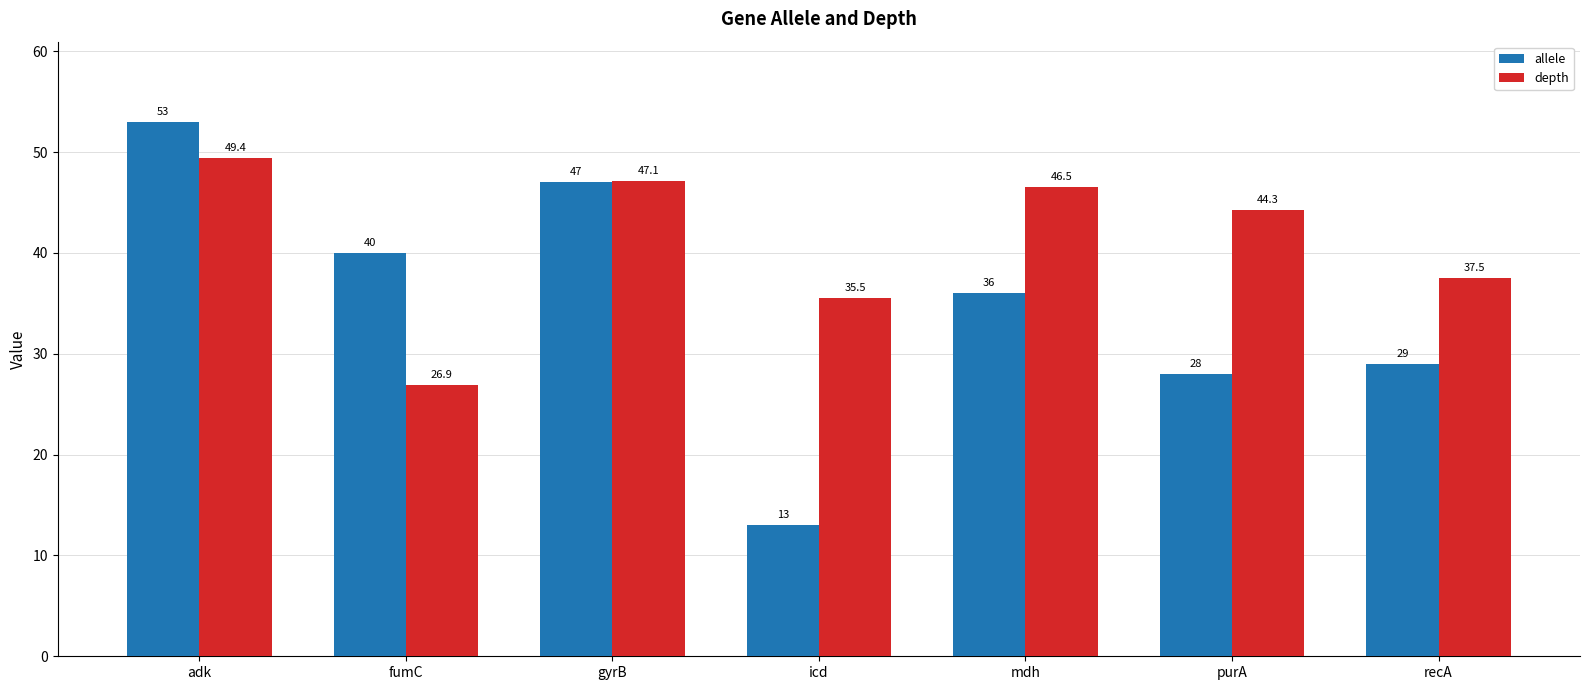

How many categories are shown in the chart?

7